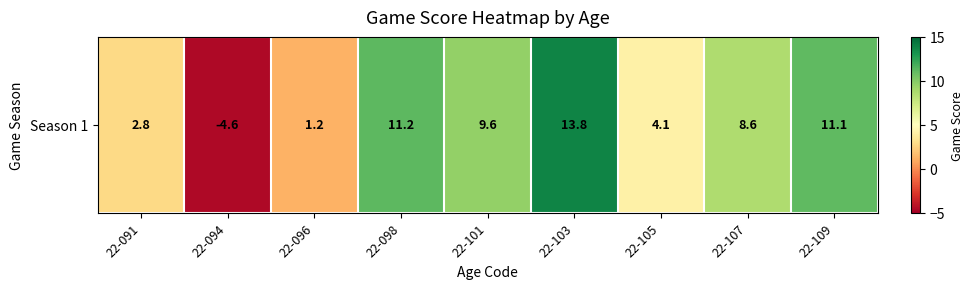

How many values are below 8?

4